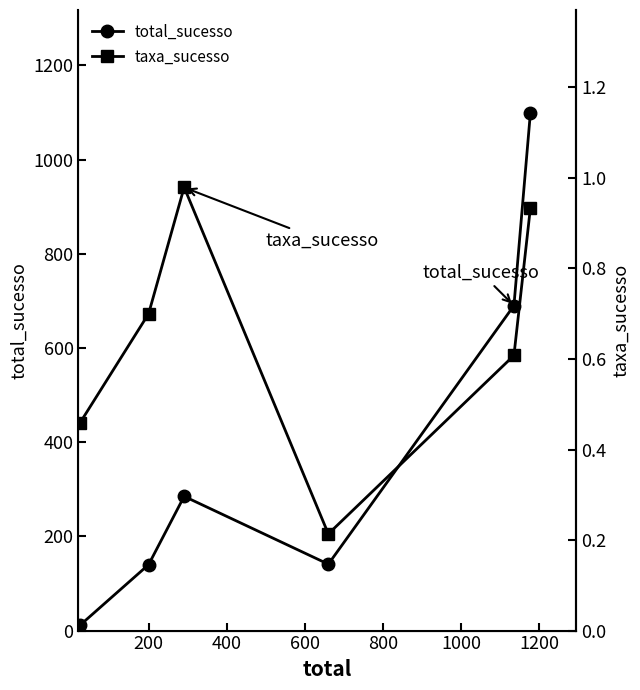

What is the highest value of the total_sucesso series?

1098